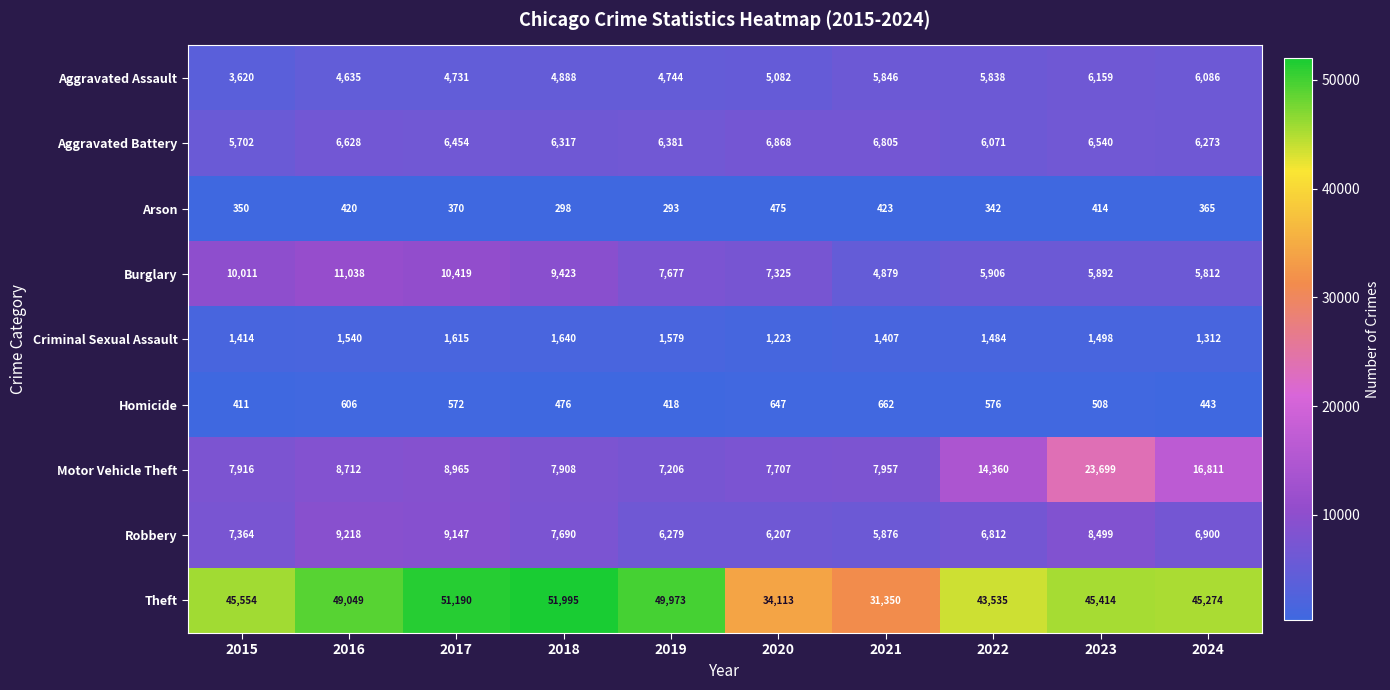

What is the smallest value displayed?

293